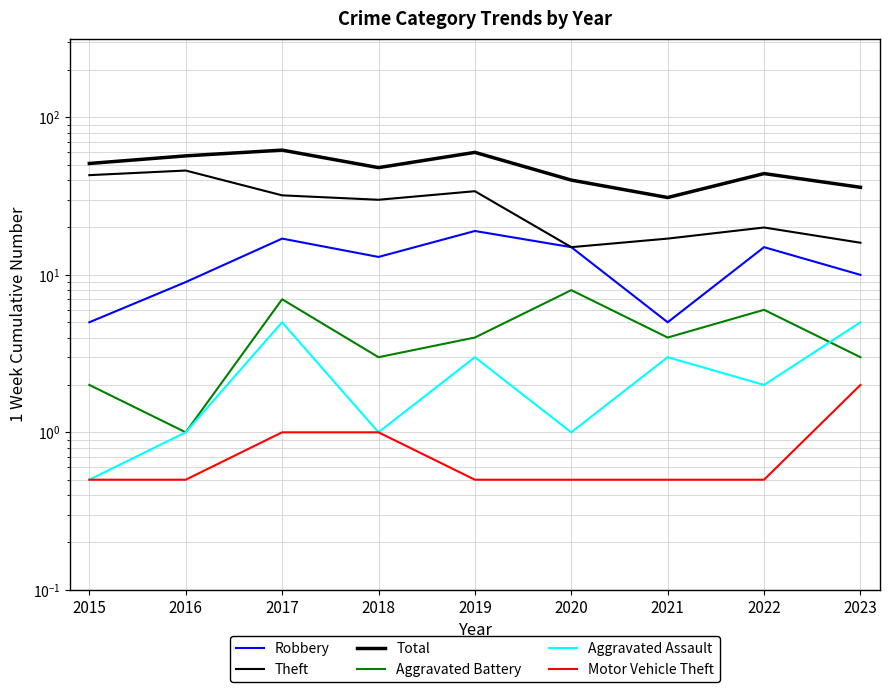

Which category has the highest value in the Total series?

2017